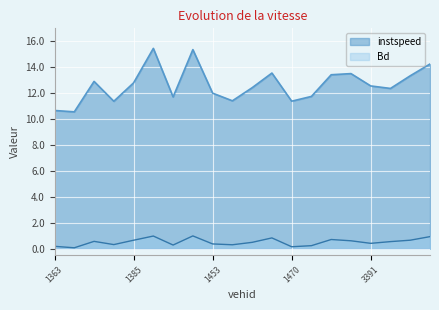

True or false: instspeed and Bd intersect in this chart.

False